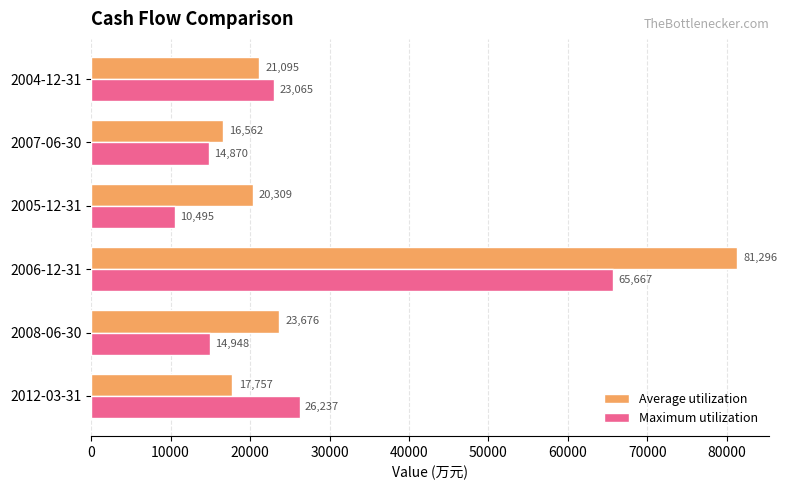

What is the difference between the second highest and second lowest values in the Average utilization series?

5919